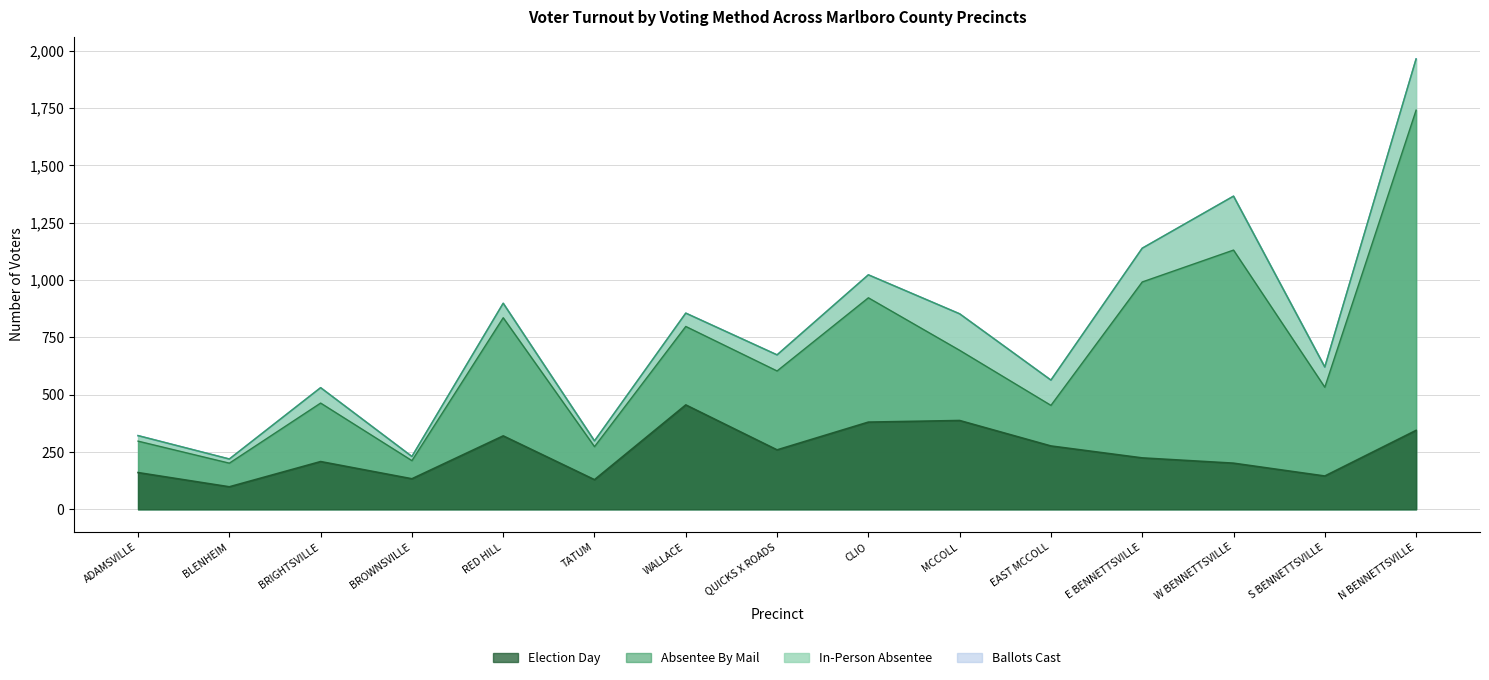

True or false: Ballots Cast and Election Day intersect in this chart.

False